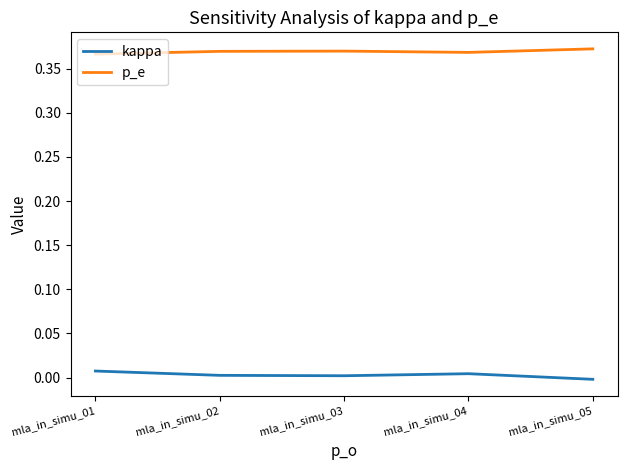

Which series has the largest total across all categories?

p_e